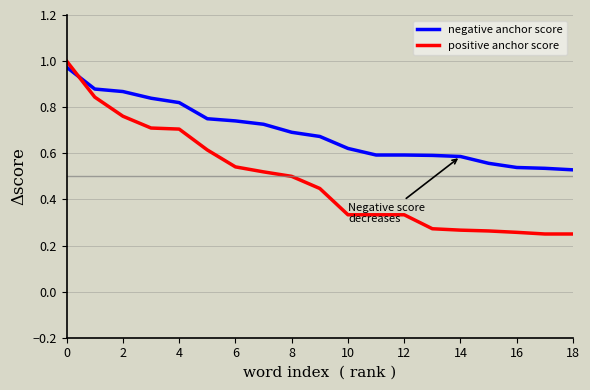

List the series in order of their overall mean, lowest first.

positive anchor score, negative anchor score